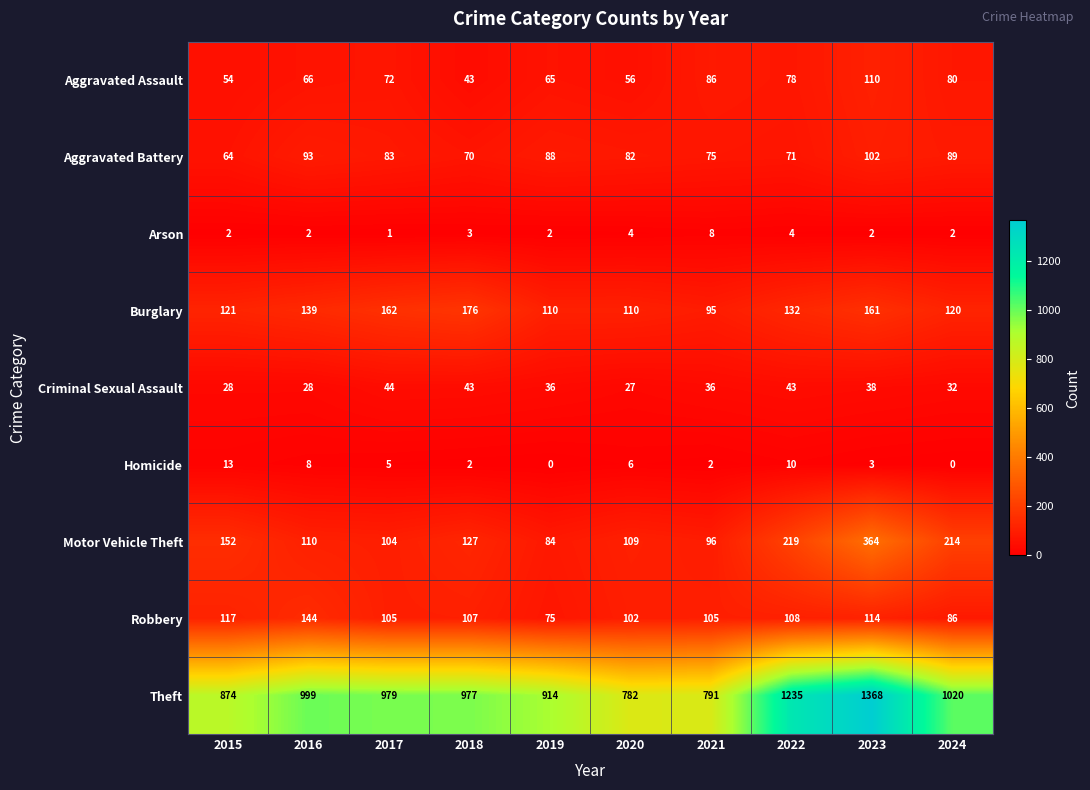

What is the average value of the Arson series?

3